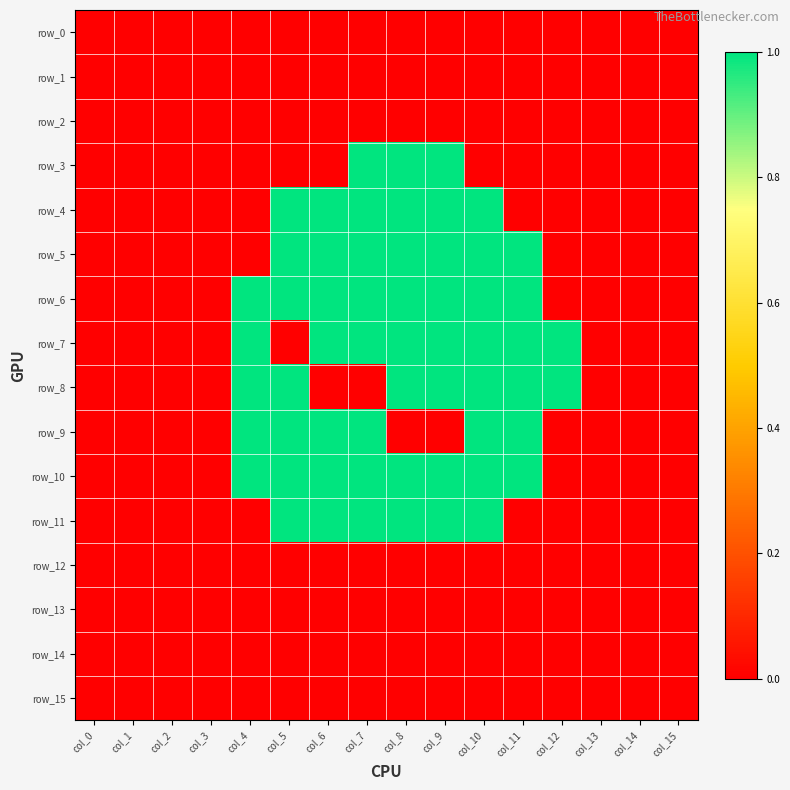

Between col_9 and col_15, which series saw the biggest shift?

row_3